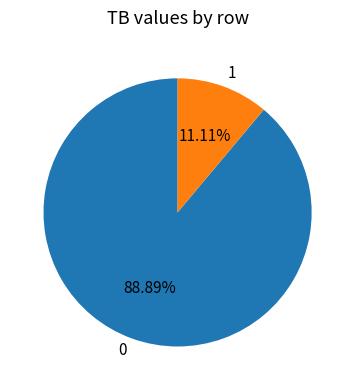

What is the ratio of the value at 0 to the value at 1?

8.0